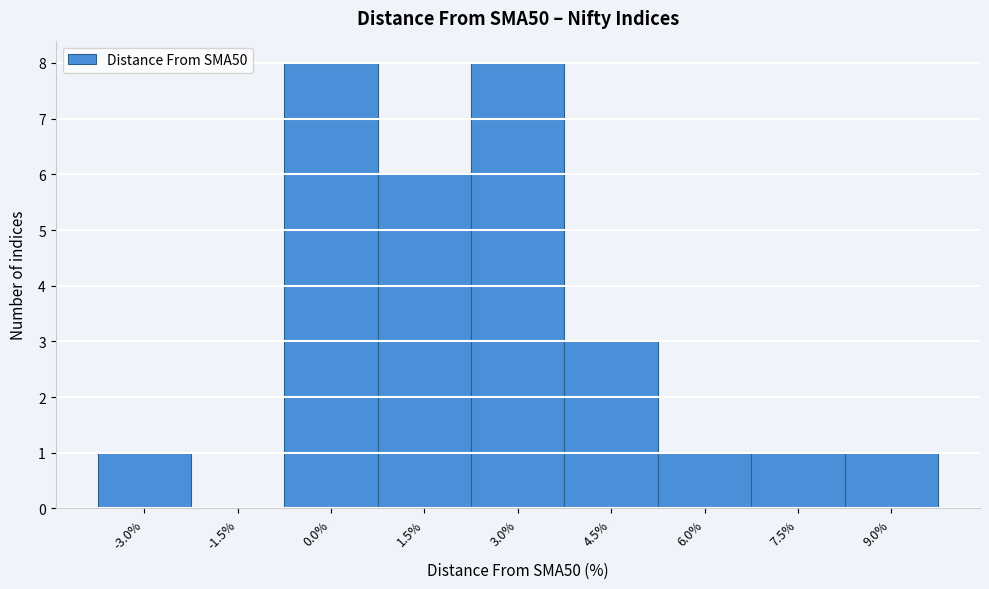

Reading left to right, extract all data points from this chart.

-3.0%=1	-1.5%=0	0.0%=8	1.5%=6	3.0%=8	4.5%=3	6.0%=1	7.5%=1	9.0%=1